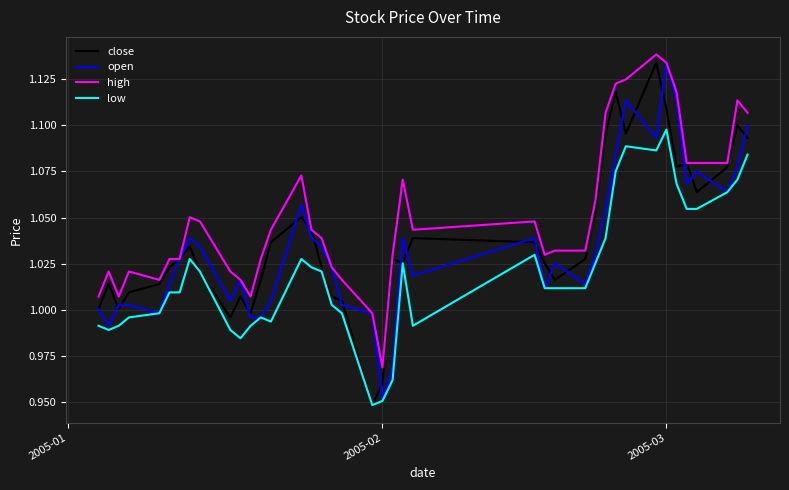

How many lines are shown in the chart?

4